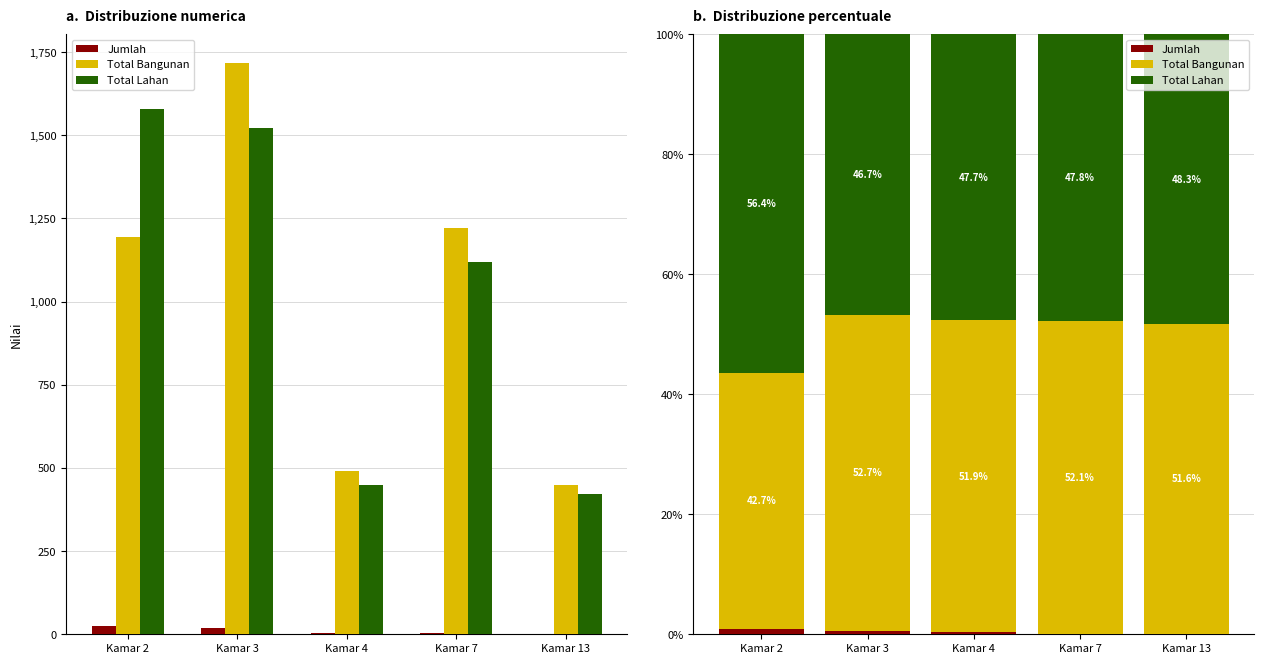

What is the difference between the Total Bangunan values at Kamar 2 and Kamar 7?

9.4